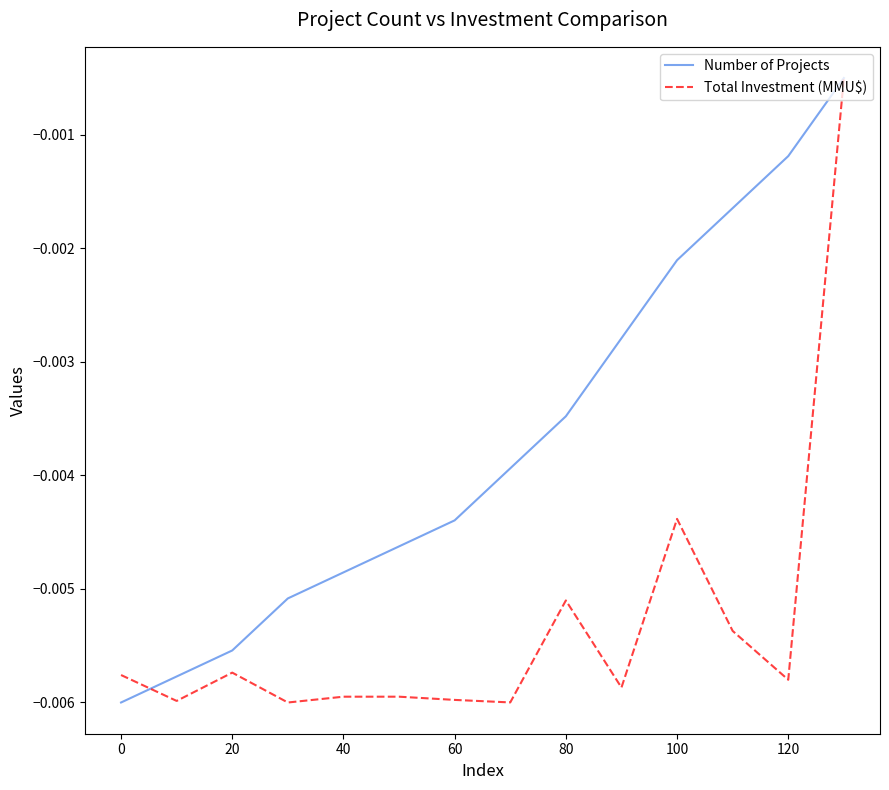

Rank the series by their average value, from lowest to highest.

Total Investment (MMU$), Number of Projects